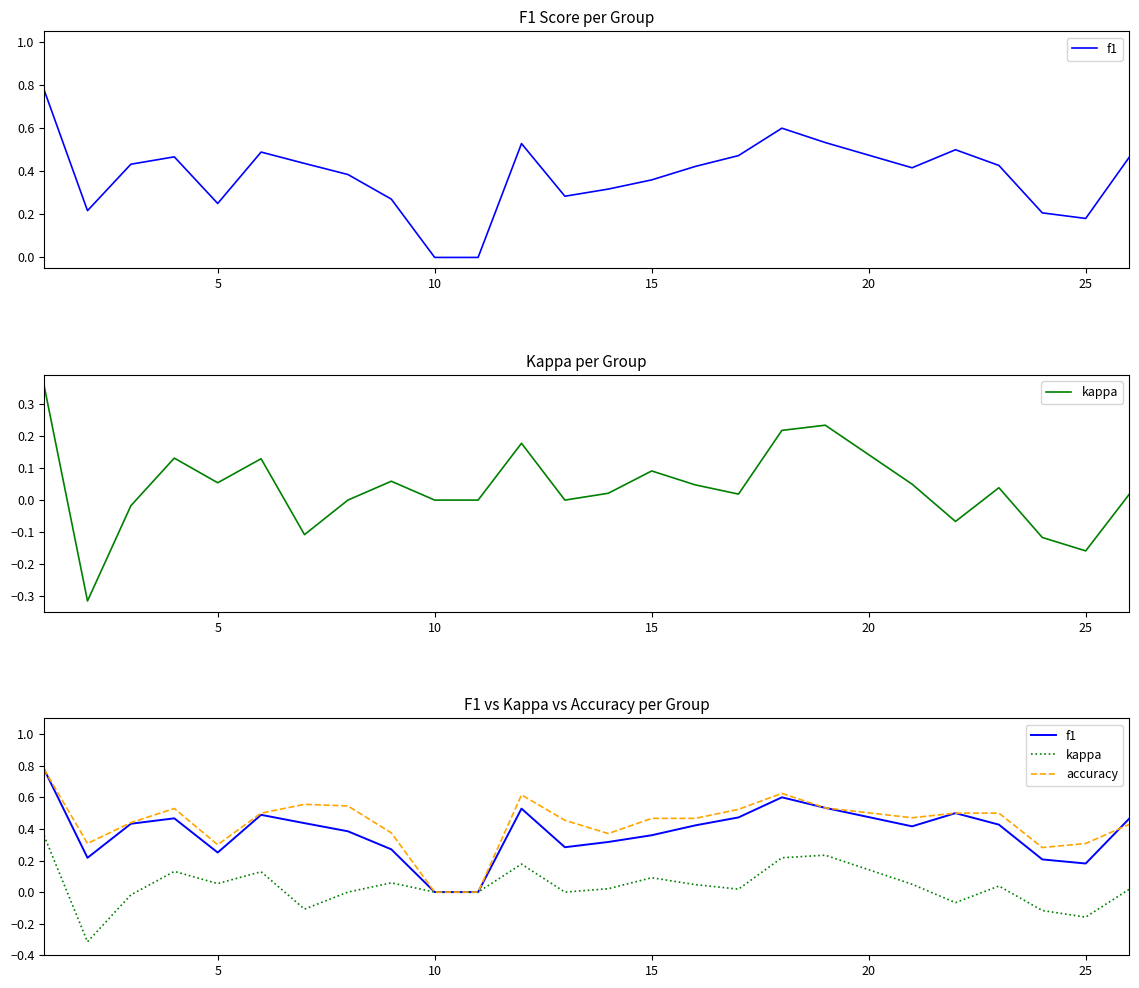

Does the chart have visible grid lines?

No